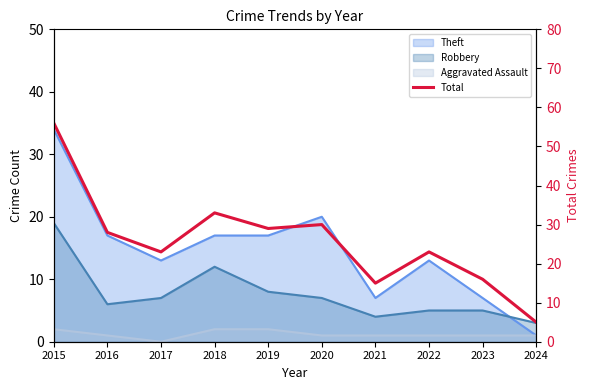

Reading right to left, list all the values displayed in this chart.

5	16	23	15	30	29	33	23	28	56